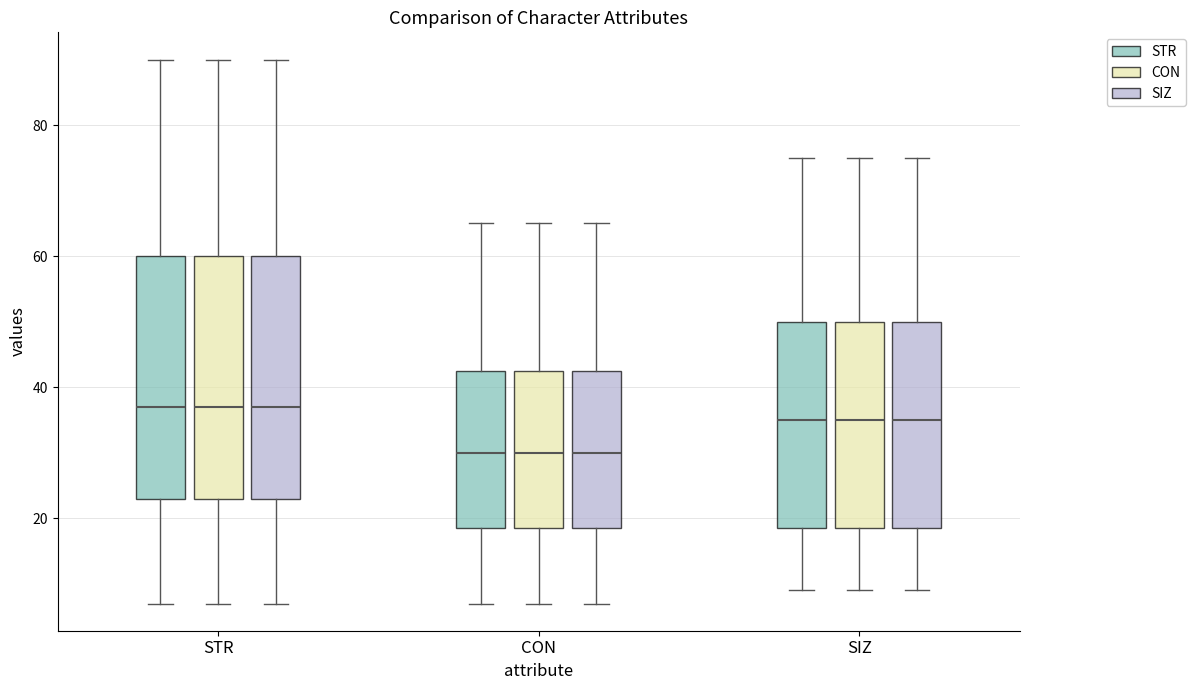

Reading left to right, read every box against the y-axis: the position of its median line, the range the box covers, and the ends of its whiskers. The values are not printed on the chart, so give them approximately, as read against the axis.

STR (STR): median 38, box 24 to 60, whiskers 8 to 90
STR (CON): median 38, box 24 to 60, whiskers 8 to 90
STR (SIZ): median 38, box 24 to 60, whiskers 8 to 90
CON (STR): median 30, box 18 to 42, whiskers 8 to 66
CON (CON): median 30, box 18 to 42, whiskers 8 to 66
CON (SIZ): median 30, box 18 to 42, whiskers 8 to 66
SIZ (STR): median 36, box 18 to 50, whiskers 10 to 76
SIZ (CON): median 36, box 18 to 50, whiskers 10 to 76
SIZ (SIZ): median 36, box 18 to 50, whiskers 10 to 76